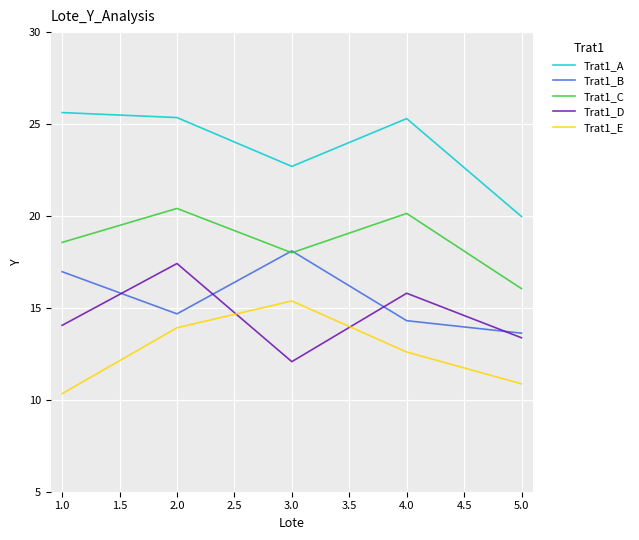

At which category is the sum across all series the highest?

2.0